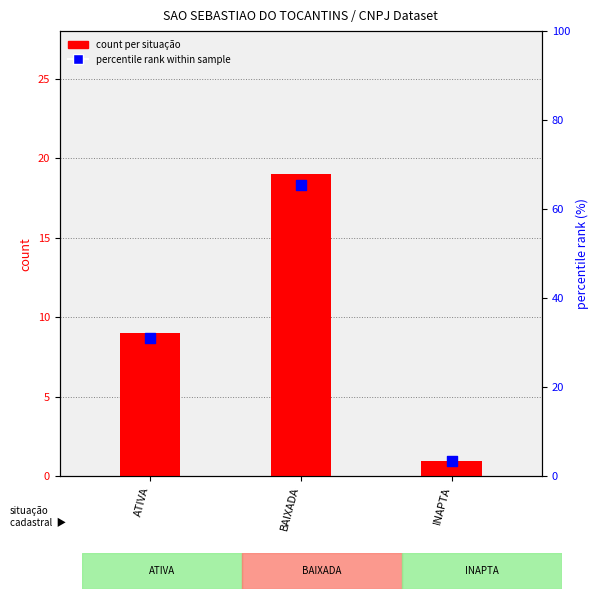

What is the total value across all series at BAIXADA?

84.5